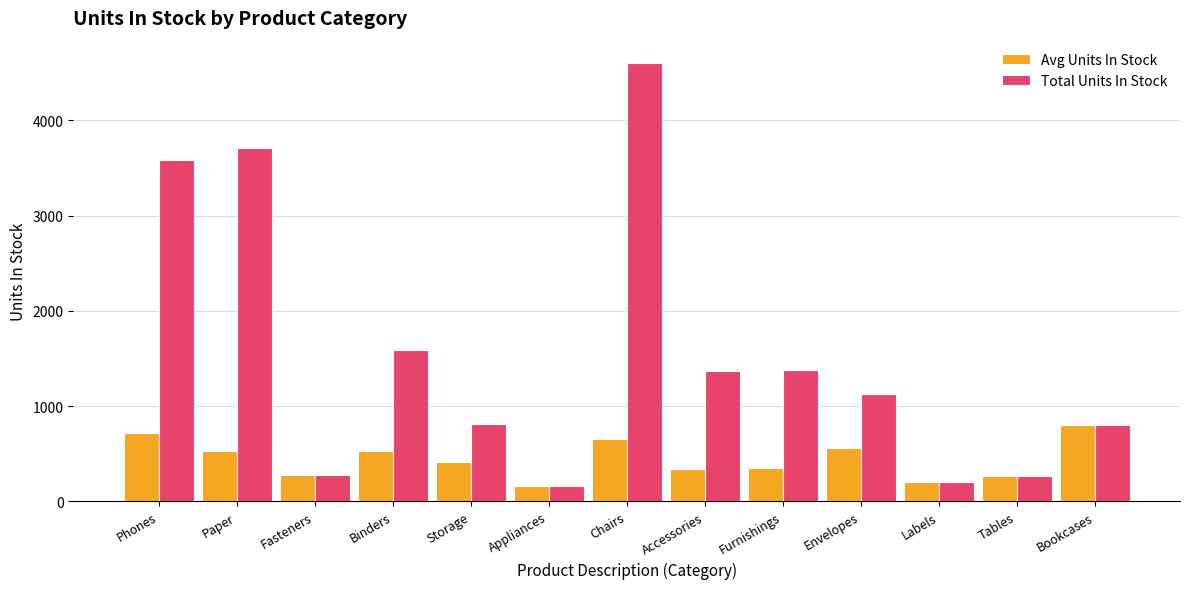

Is it true that Total Units In Stock equals 603 at Envelopes?

False